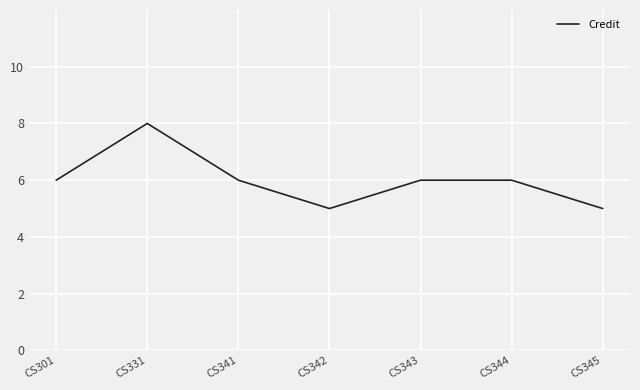

At which category does the data reach its first local valley?

CS342